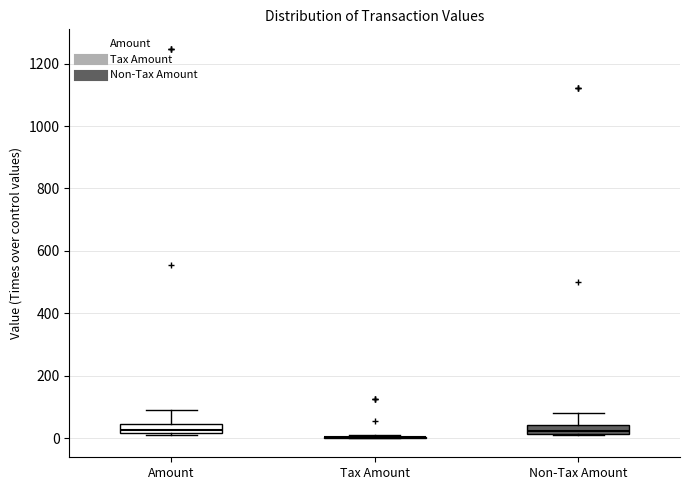

Where does the upper whisker of the box for Amount end on the y-axis? The values are not printed on the chart, so give them approximately, as read against the axis.

80